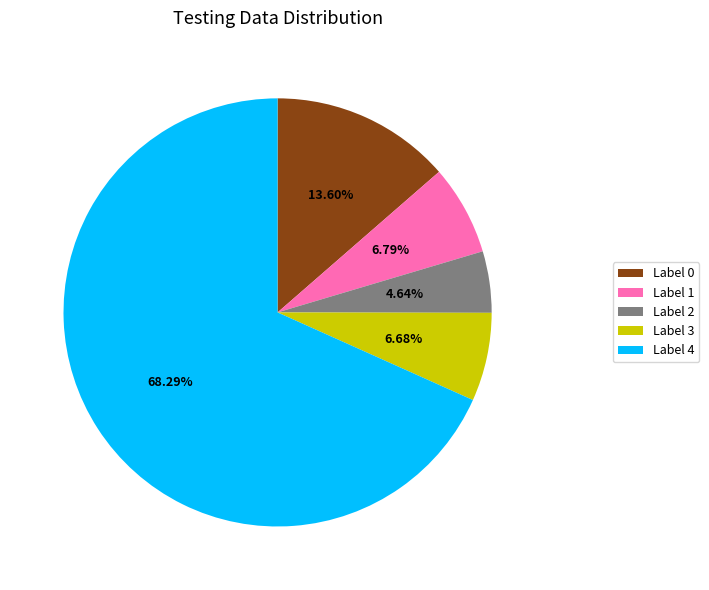

Combined, do Label 1 and Label 4 account for over 50%?

Yes